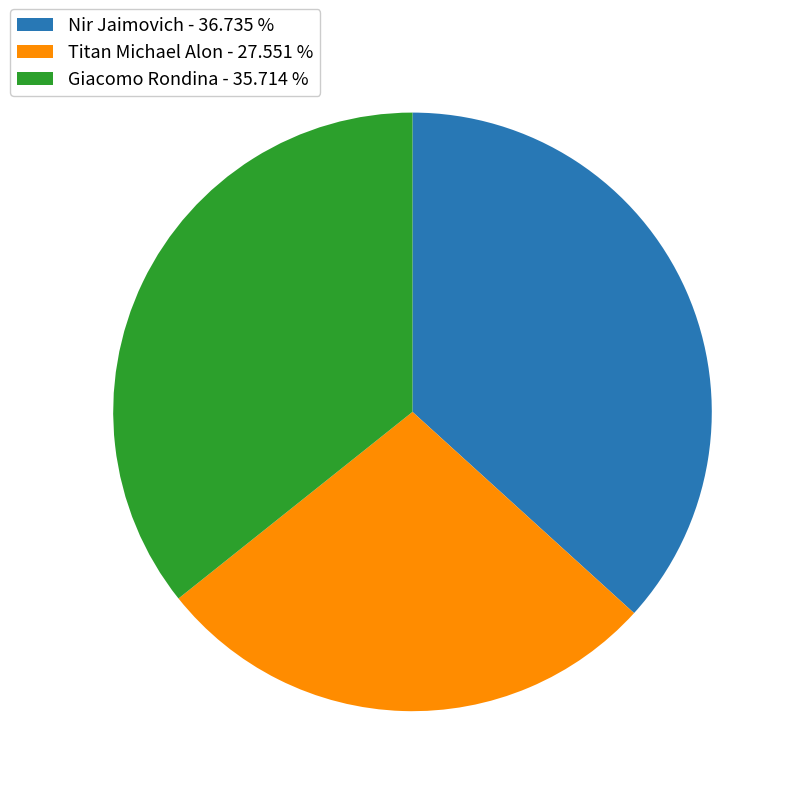

Approximately how many times larger is the value at Nir Jaimovich - 36.735 % compared to Giacomo Rondina - 35.714 %?

1.0